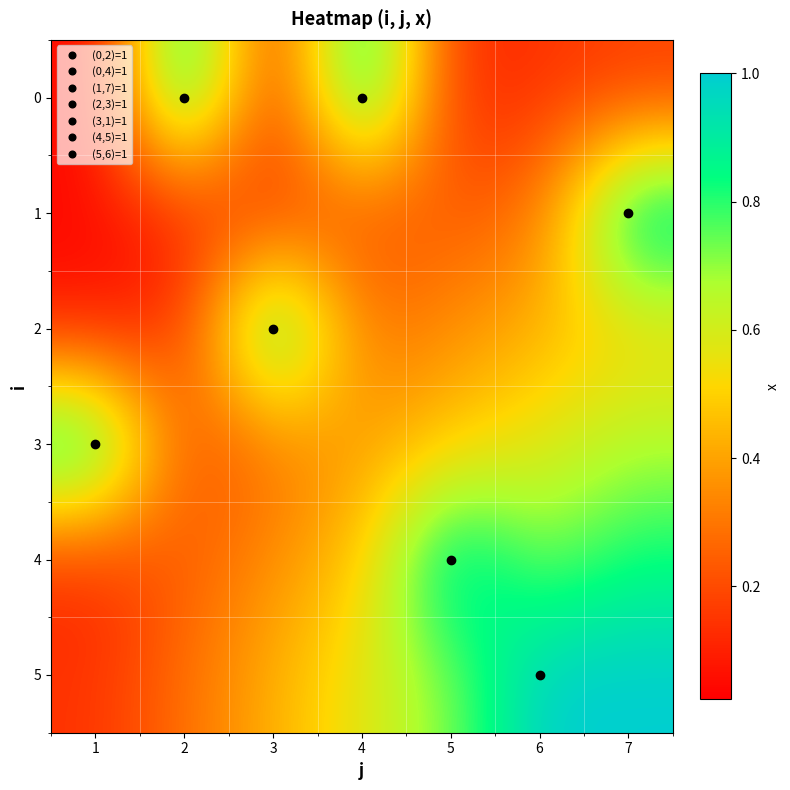

Reading left to right, what are all the values shown in this chart?

0: 1=0.0	2=1.0	3=0.1	4=1.0	5=0.1	6=0.1	7=0.2
1: 1=0.0	2=0.1	3=0.1	4=0.2	5=0.2	6=0.3	7=1.0
2: 1=0.1	2=0.1	3=1.0	4=0.3	5=0.4	6=0.4	7=0.5
3: 1=1.0	2=0.2	3=0.3	4=0.4	5=0.5	6=0.6	7=0.7
4: 1=0.1	2=0.2	3=0.4	4=0.5	5=1.0	6=0.7	7=0.8
5: 1=0.1	2=0.3	3=0.4	4=0.6	5=0.7	6=1.0	7=1.0